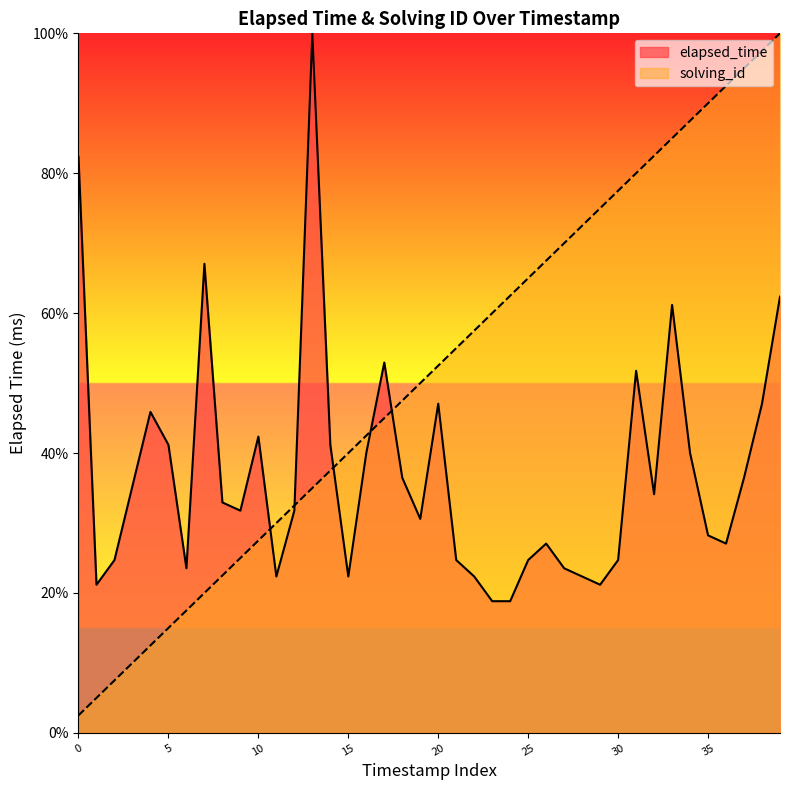

Rank the series by their average value, from lowest to highest.

elapsed_time, solving_id